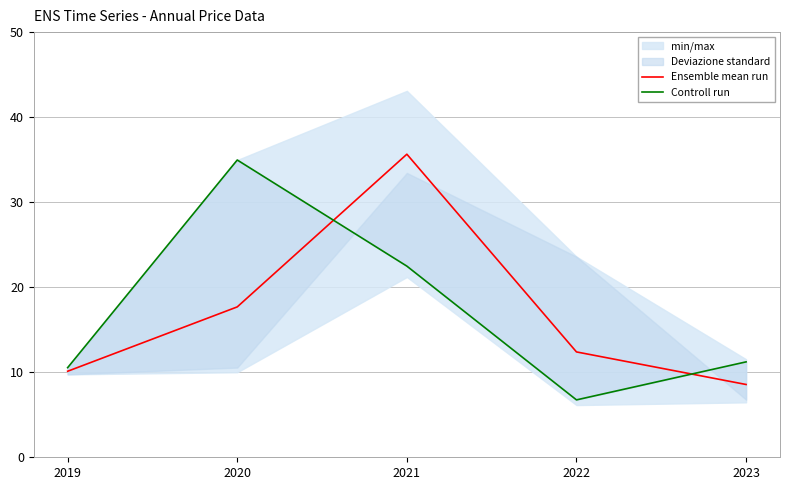

How many interior local valleys does the Controll run series have?

1